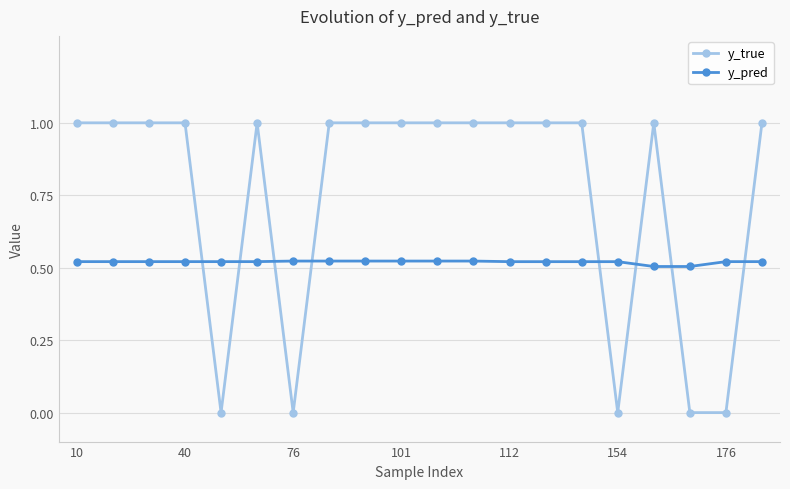

Which series has the largest range (max minus min)?

y_true